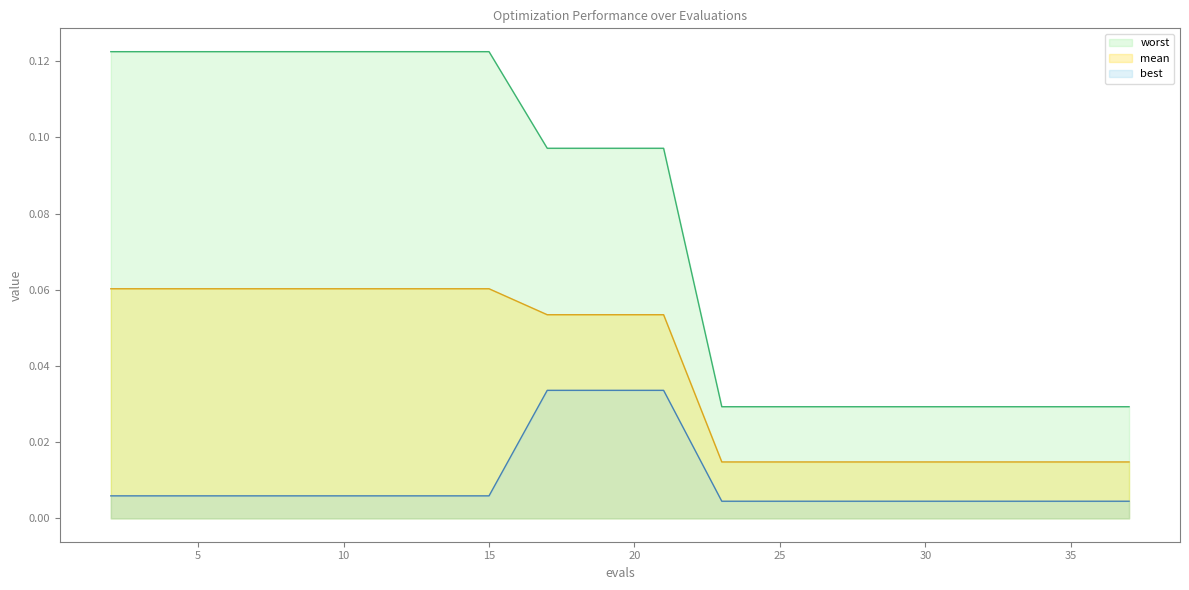

What is the approximate value of worst at 11?

0.1